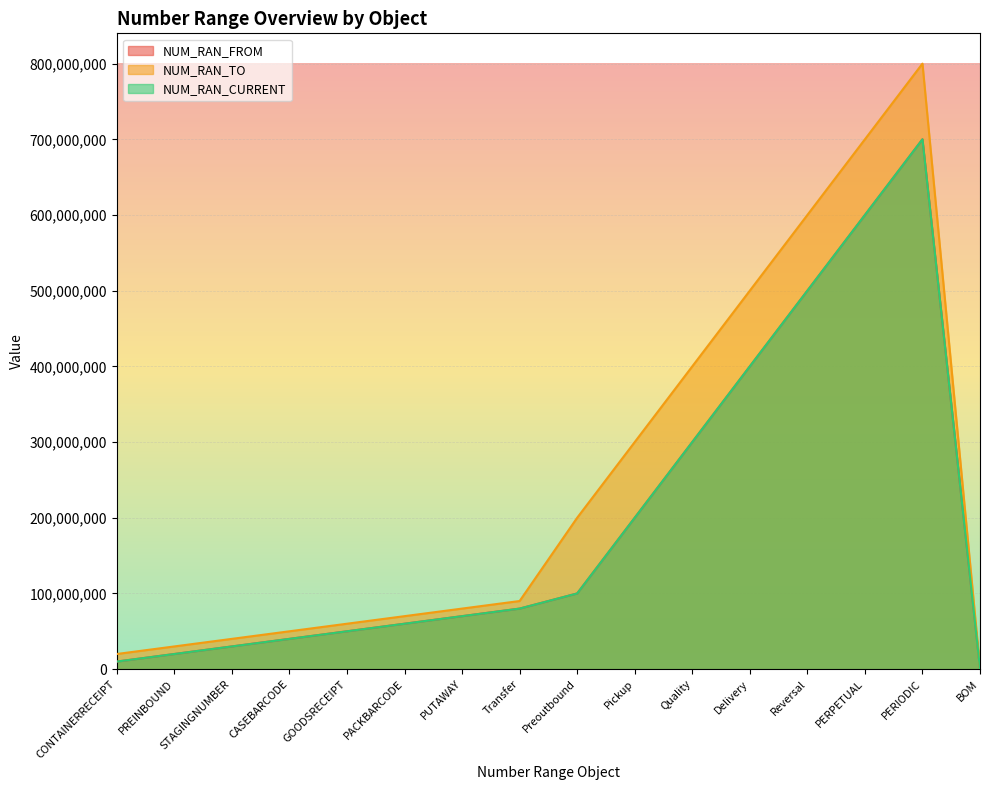

Reading right to left, list all the values displayed in this chart.

NUM_RAN_FROM: 1000001	700000001	600000001	500000001	400000001	300000001	200000001	100000001	80000001	70000001	60000001	50000001	40000001	30000001	20000001	10000001
NUM_RAN_TO: 1999999	799999999	699999999	599999999	499999999	399999999	299999999	199999999	89999999	79999999	69999999	59999999	49999999	39999999	29999999	19999999
NUM_RAN_CURRENT: 1000000	700000000	600000000	500000000	400000000	300000000	200000000	100000000	80000000	70000000	60000000	50000000	40000000	30000000	20000000	10000000